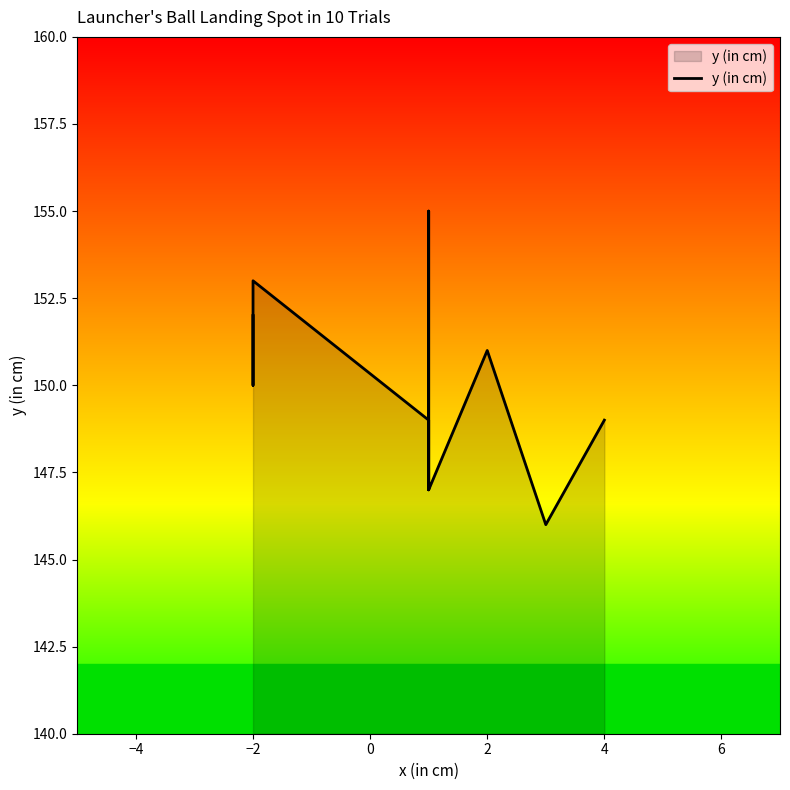

What is the difference between the second highest and minimum values?

7